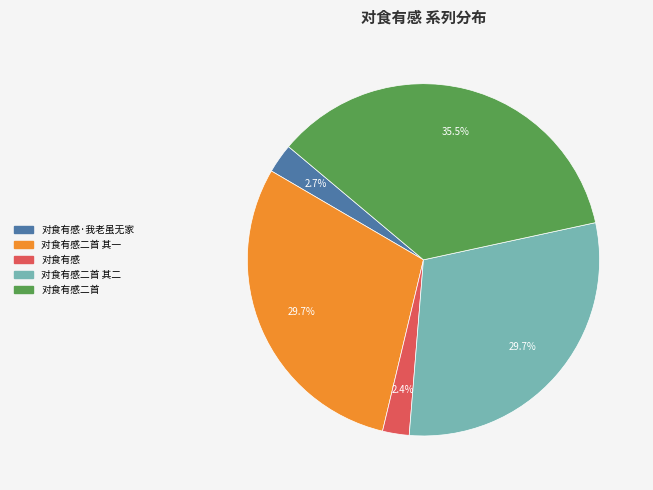

What is the ratio of the value at 对食有感二首 其二 to the value at 对食有感·我老虽无家?

11.0